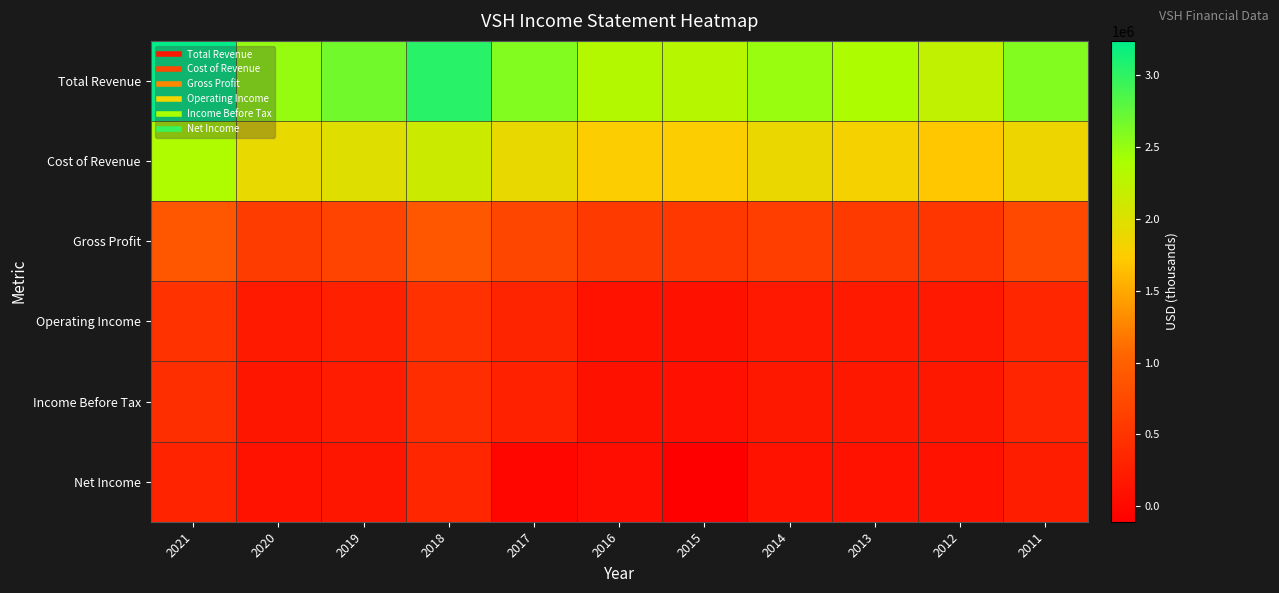

Reading right to left, extract all data points from this chart.

Total Revenue: 2011=2594000	2012=2230100	2013=2371000	2014=2493300	2015=2300500	2016=2323400	2017=2599400	2018=3034700	2019=2668300	2020=2501900	2021=3240500
Cost of Revenue: 2011=1874000	2012=1703400	2013=1803700	2014=1882000	2015=1758300	2016=1753600	2017=1896300	2018=2146200	2019=1997100	2020=1915400	2021=2352600
Gross Profit: 2011=720000	2012=526700	2013=567300	2014=611300	2015=542200	2016=569800	2017=703100	2018=888500	2019=671200	2020=586500	2021=887900
Operating Income: 2011=346600	2012=189200	2013=197700	2014=189100	2015=92400	2016=115100	2017=317900	2018=458500	2019=260400	2020=201600	2021=467800
Income Before Tax: 2011=331100	2012=170000	2013=176400	2014=167100	2015=74700	2016=94200	2017=279400	2018=416800	2019=226300	2020=158300	2021=434600
Net Income: 2011=238800	2012=122700	2013=123000	2014=117600	2015=-108500	2016=48800	2017=-20300	2018=345800	2019=163900	2020=122900	2021=298000